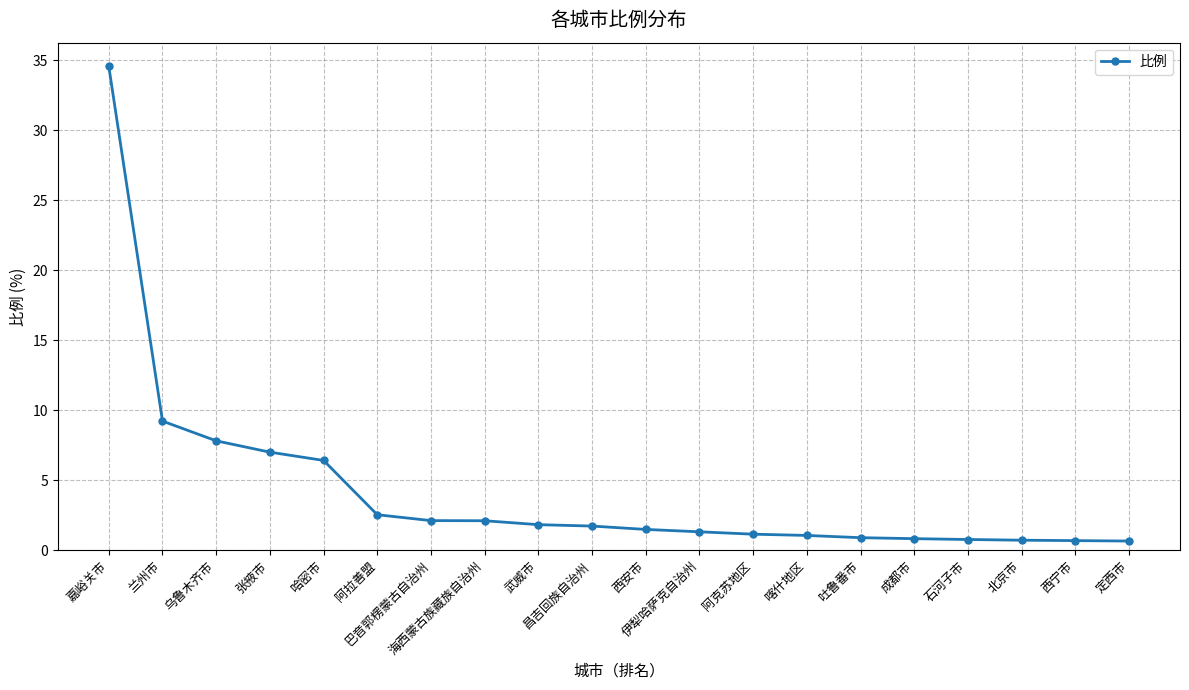

What is the smallest value displayed?

0.7